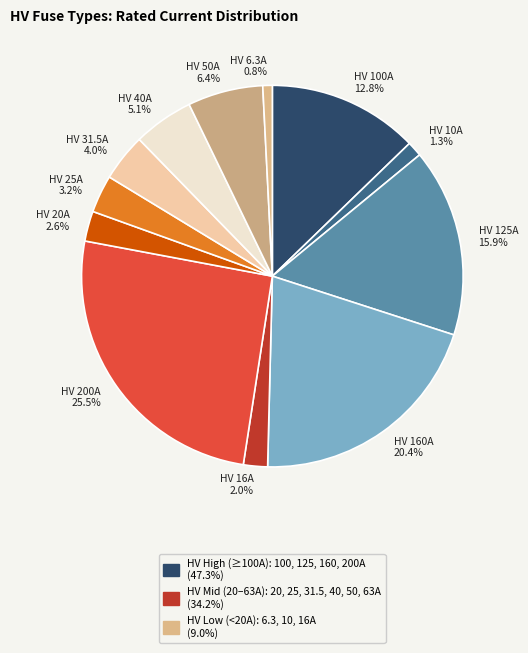

The HV 50A slice represents 6% of the pie. True or false?

True